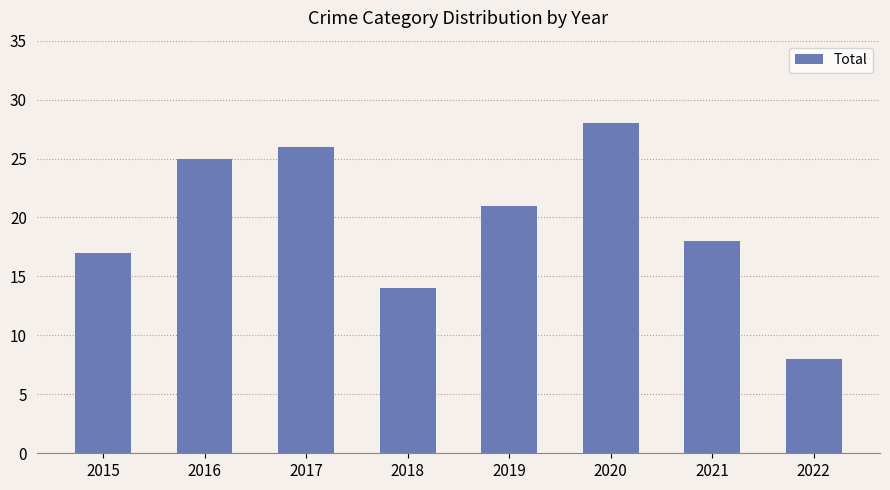

Rank the categories by value from highest to lowest.

2020, 2017, 2016, 2019, 2021, 2015, 2018, 2022